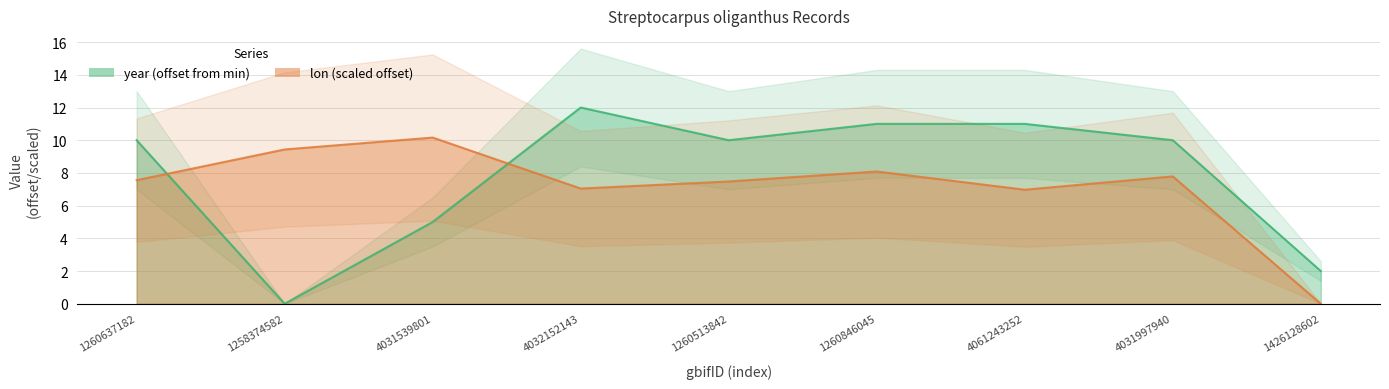

Reading left to right, extract all data points from this chart.

lon: 7.6	9.4	10.2	7.0	7.5	8.1	7.0	7.8	0.0
year: 10.0	0.0	5.0	12.0	10.0	11.0	11.0	10.0	2.0